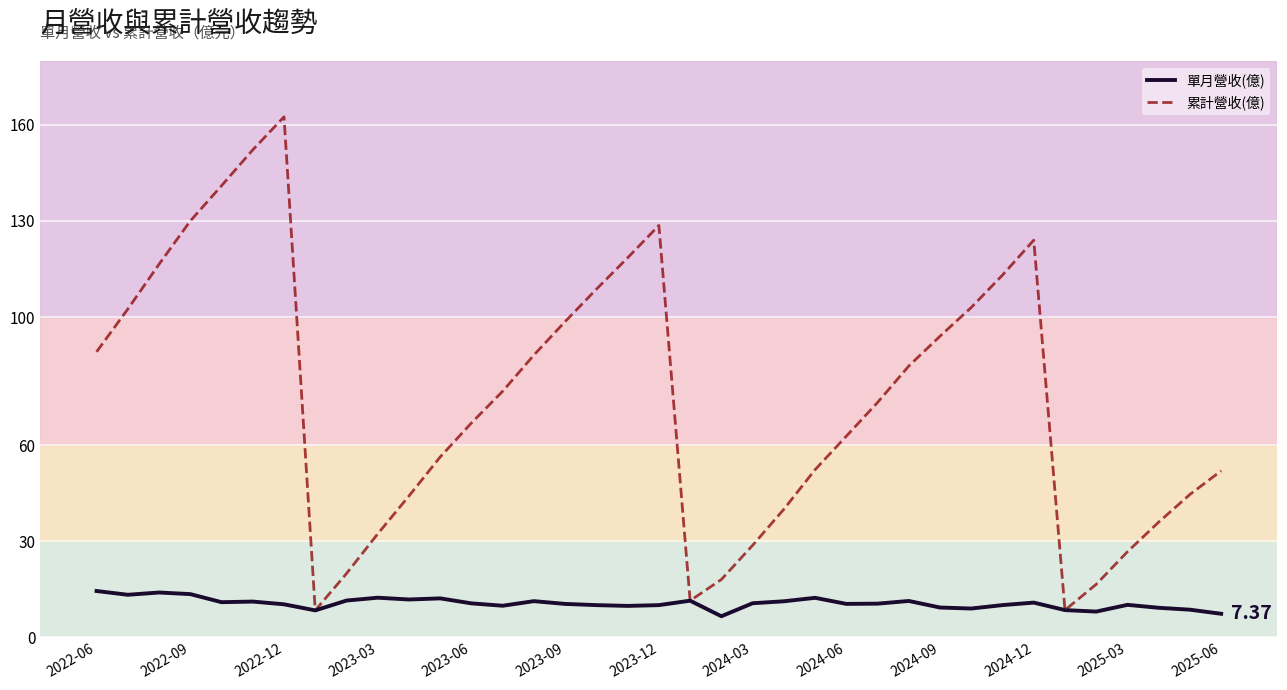

What is the maximum value shown in the chart?

162.5